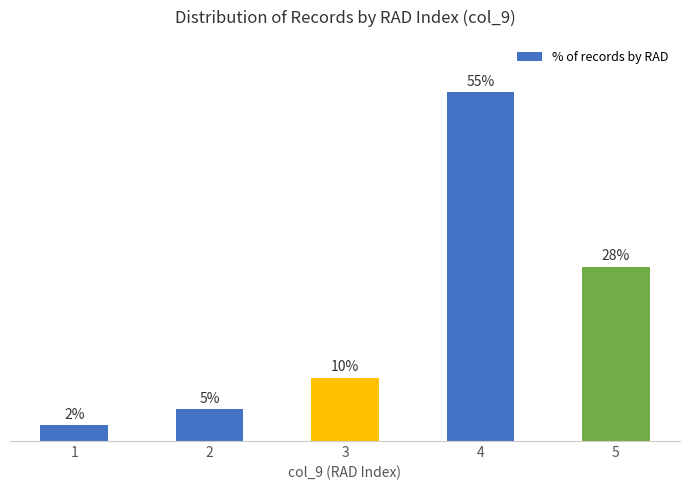

Rank the categories by value from lowest to highest.

1, 2, 3, 5, 4